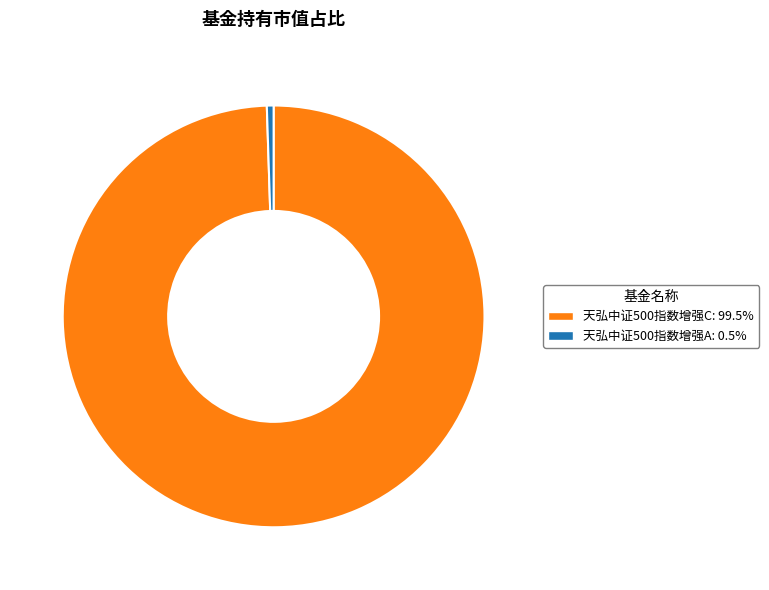

Is the sum of 天弘中证500指数增强A: 0.5% and 天弘中证500指数增强C: 99.5% greater than half?

Yes